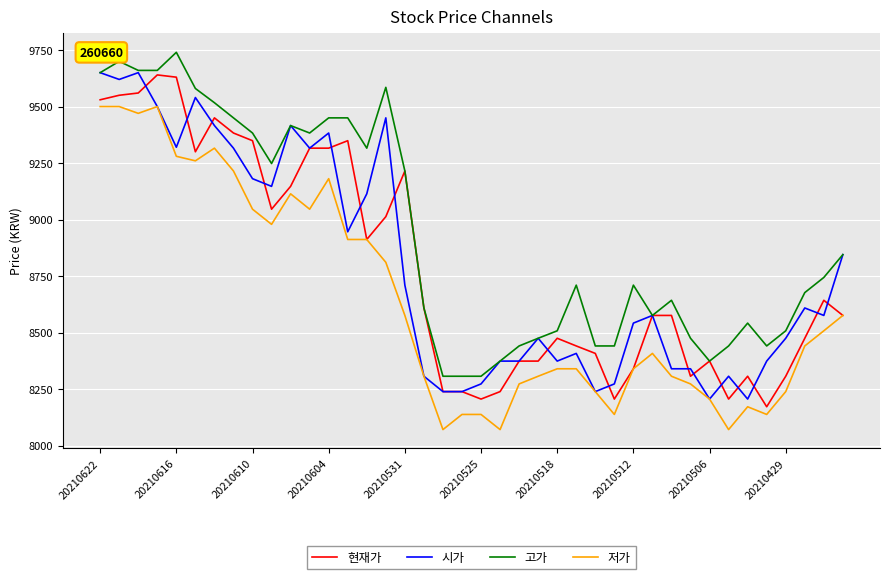

What is the maximum value for 현재가?

9640